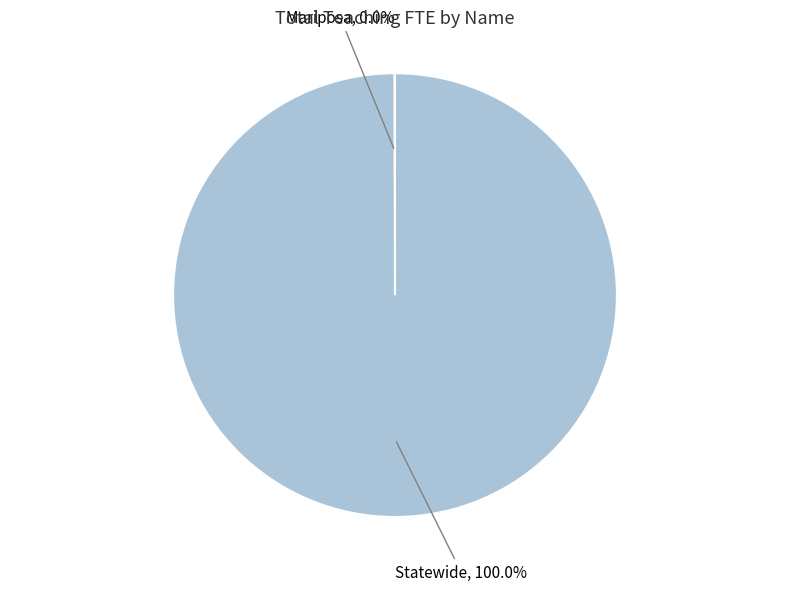

Is there any slice that represents more than half of the pie?

Yes